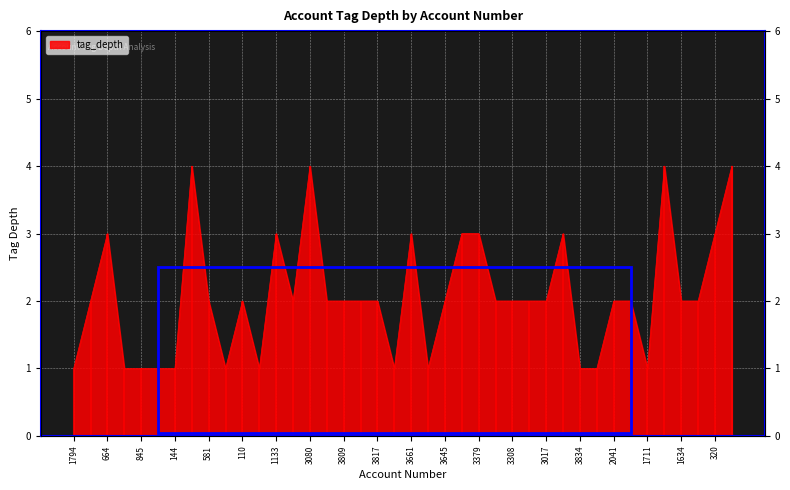

What value does the data have at 3303?

2